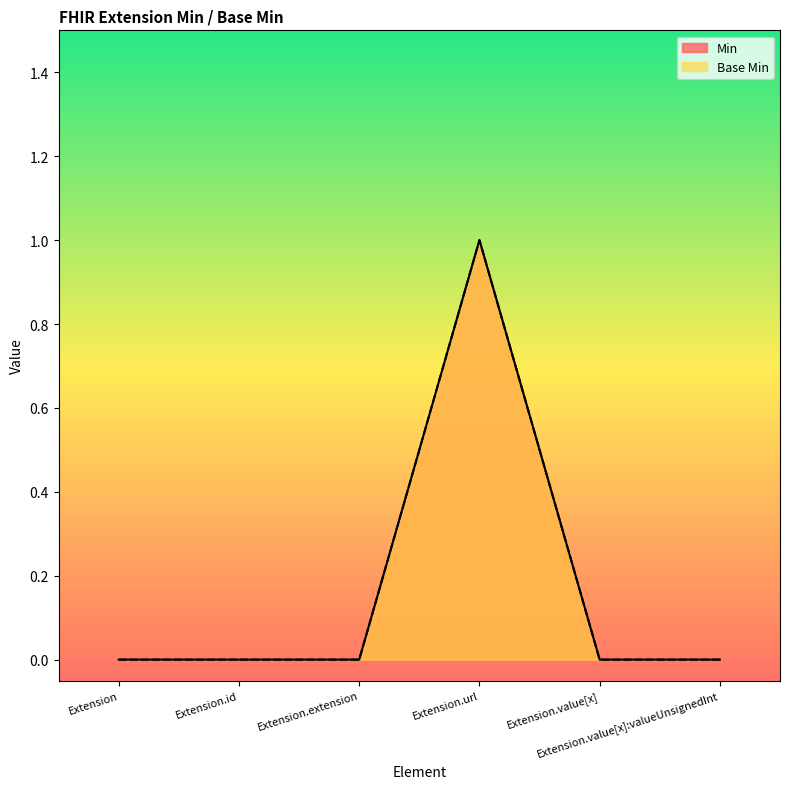

Reading left to right, transcribe all the data shown in this chart.

Base Min: Extension=0	Extension.id=0	Extension.extension=0	Extension.url=1	Extension.value[x]=0	Extension.value[x]:valueUnsignedInt=0
Min: Extension=0	Extension.id=0	Extension.extension=0	Extension.url=1	Extension.value[x]=0	Extension.value[x]:valueUnsignedInt=0